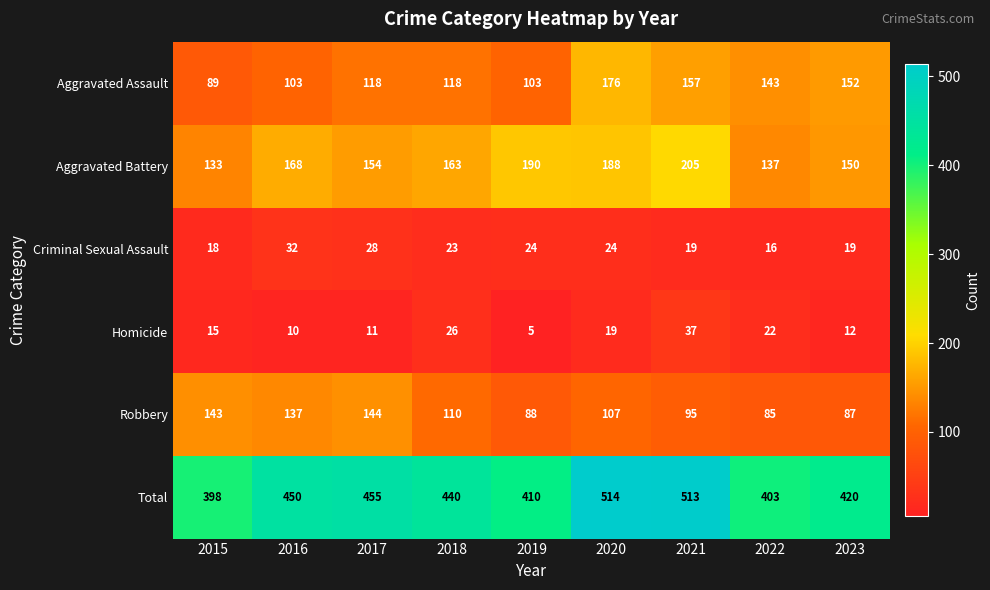

Count the number of data series in this chart.

6